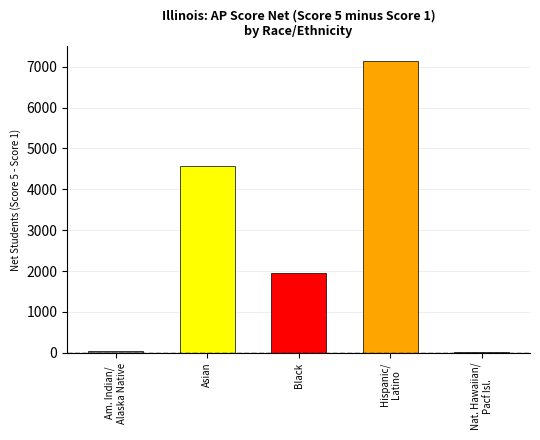

What is the ratio of the value at Black to the value at Asian?

0.4